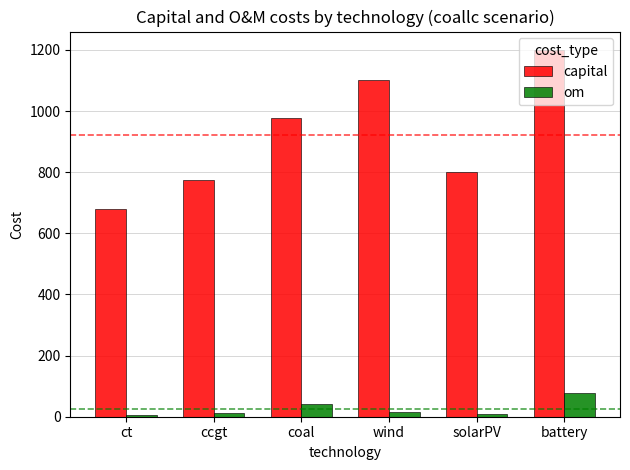

Between ct and ccgt, which series saw the biggest shift?

capital